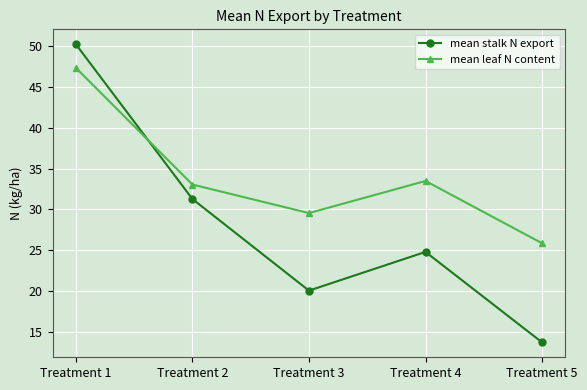

True or false: mean leaf N content and mean stalk N export intersect in this chart.

True